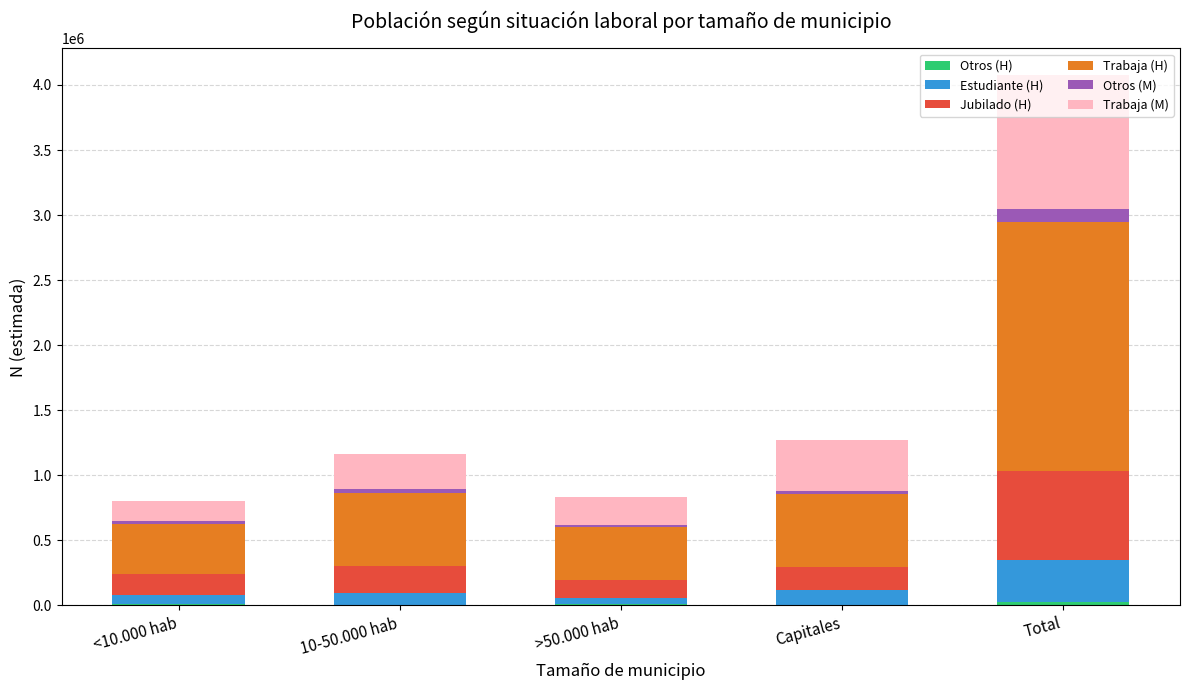

At which category is the sum across all series the highest?

Total